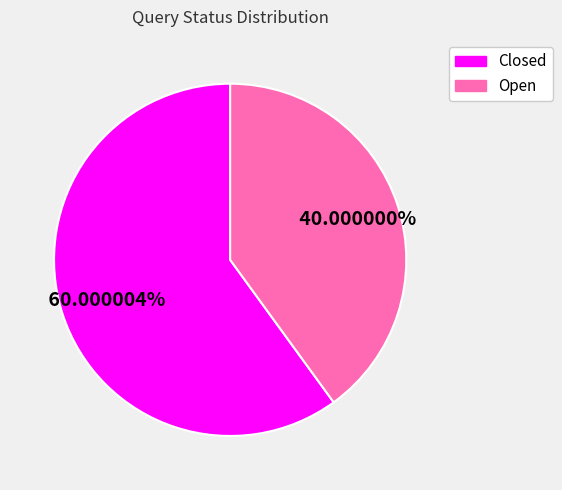

What is the smallest slice in the pie chart?

Open